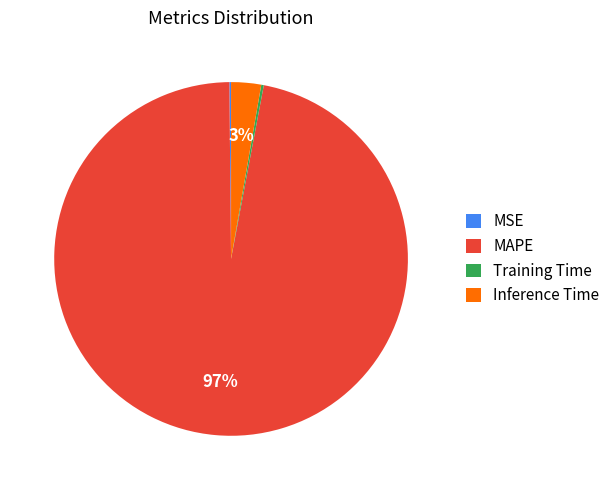

Is the sum of Inference Time and MAPE greater than half?

Yes